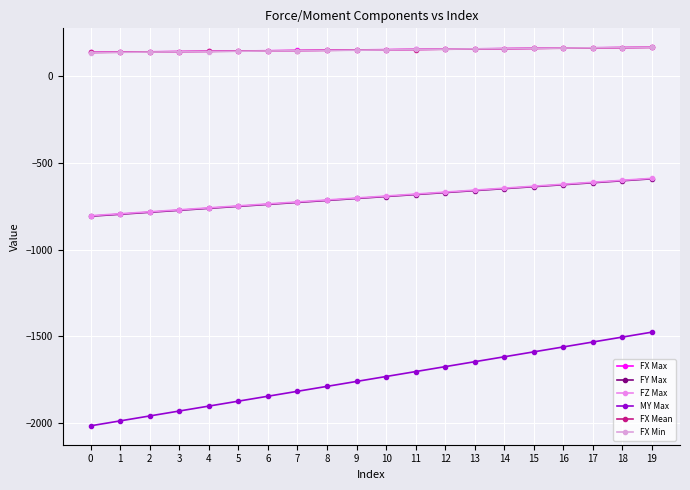

At which category is the sum across all series the highest?

19